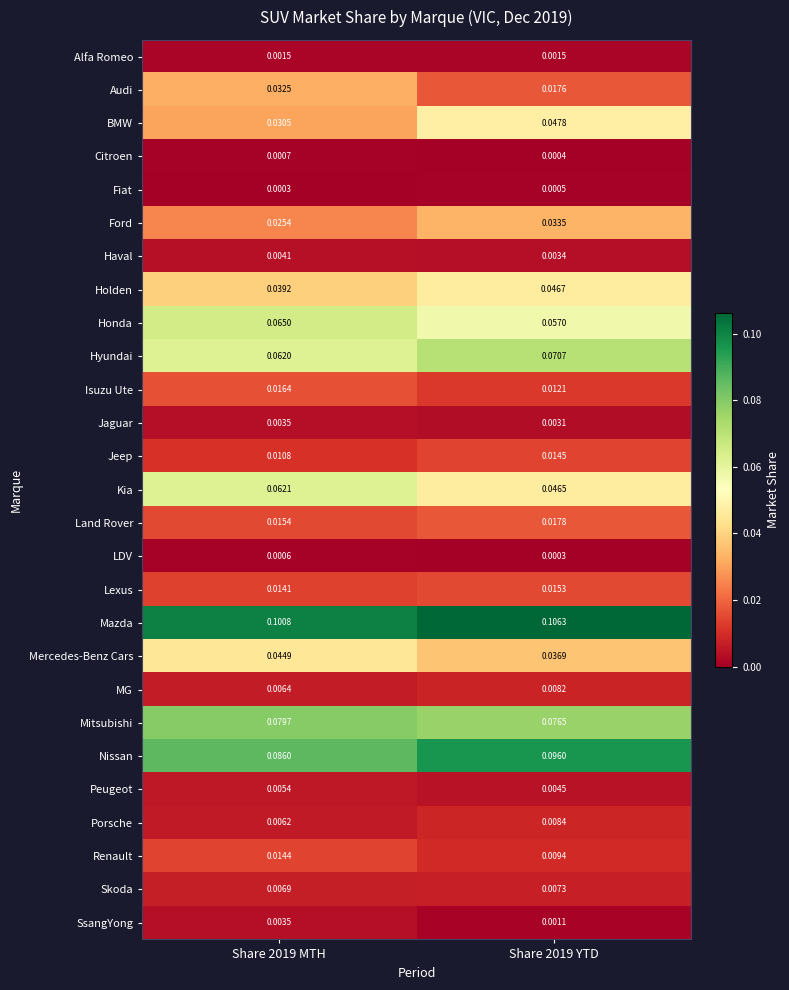

Which series has the largest range (max minus min)?

BMW